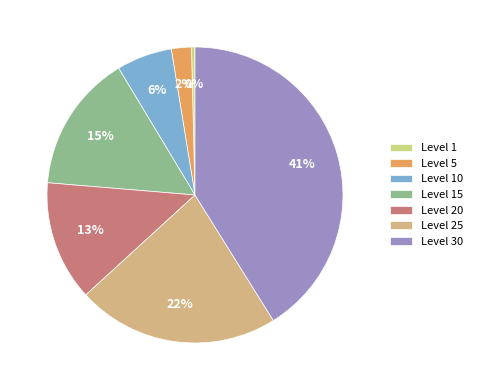

What is the largest slice in the pie chart?

Level 30